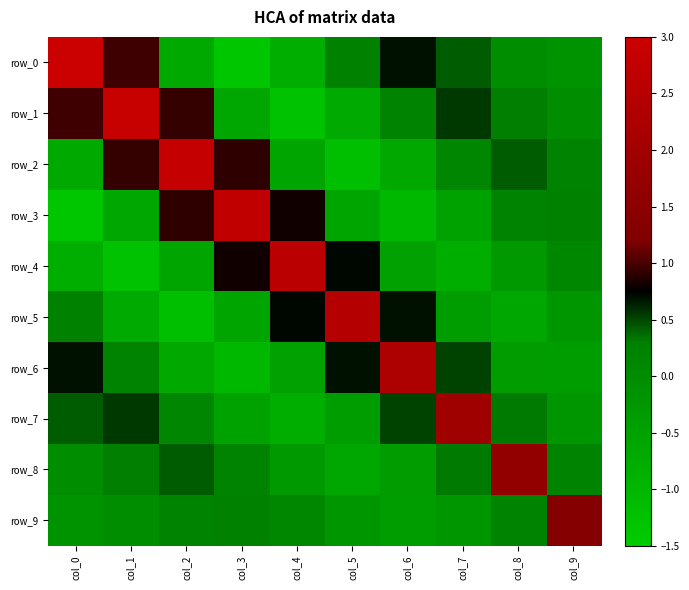

Which series has the widest spread of values?

row_0